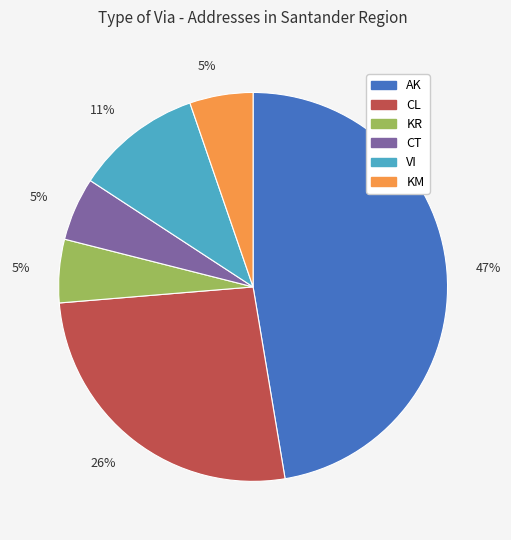

To the nearest percent, what is the difference between the largest and smallest slice percentages?

42%